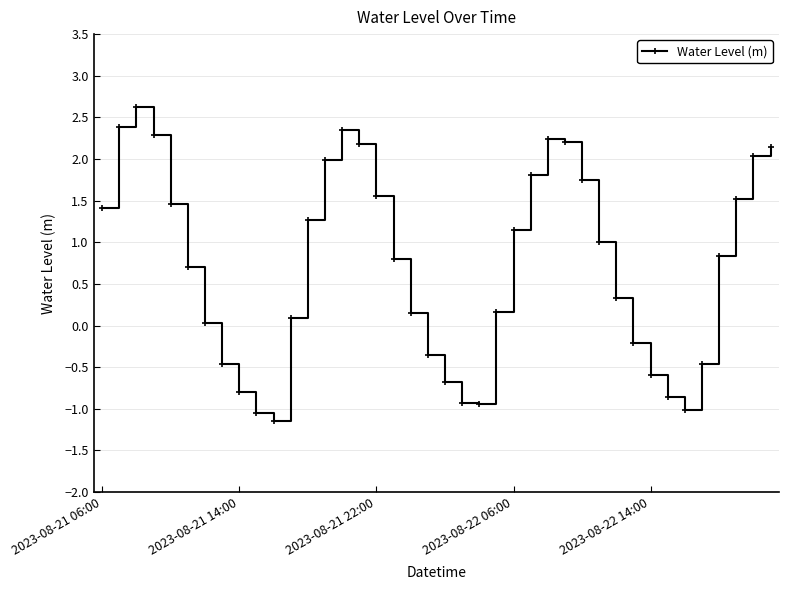

Count the number of values greater than 0.

27